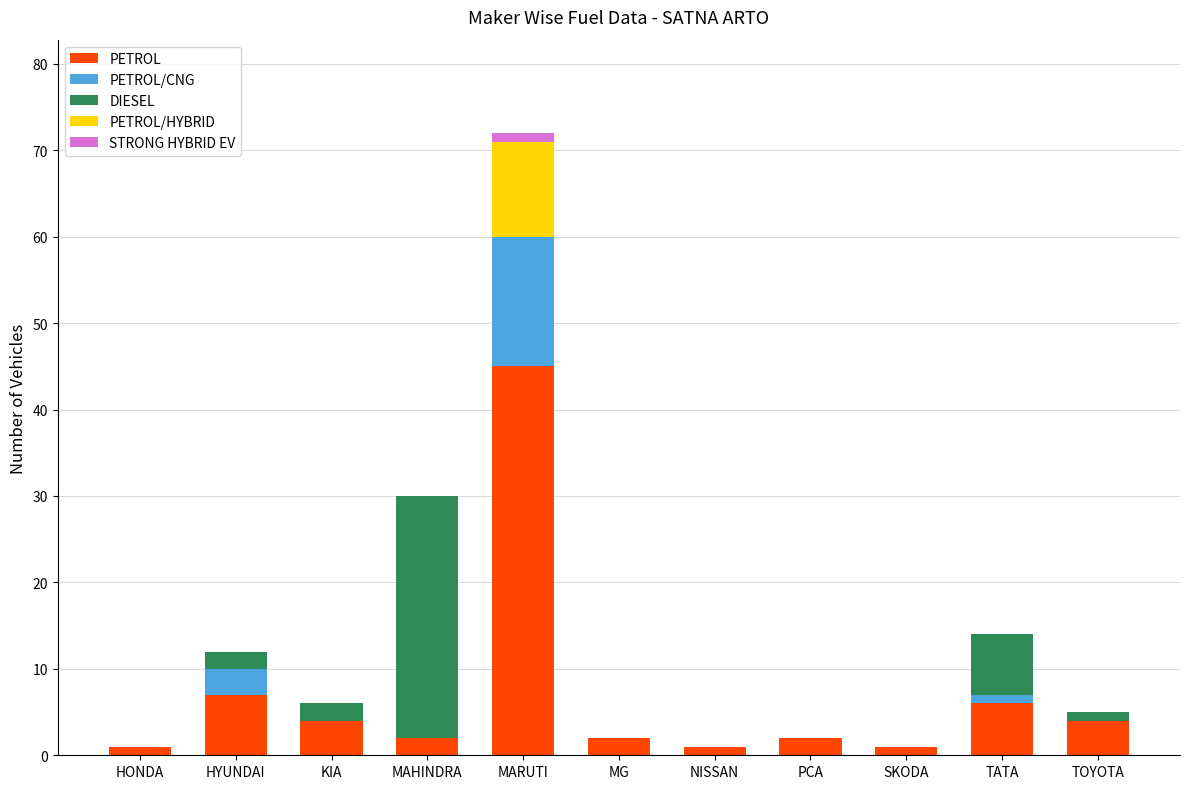

At which category is the sum across all series the highest?

MARUTI